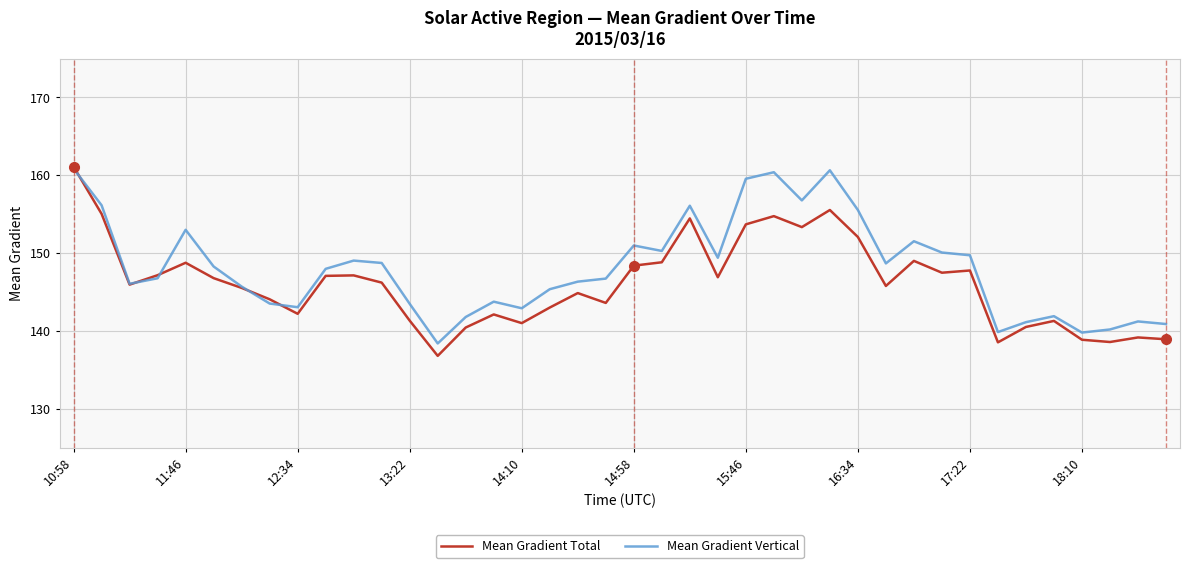

What is the minimum value for Mean Gradient Total?

136.8